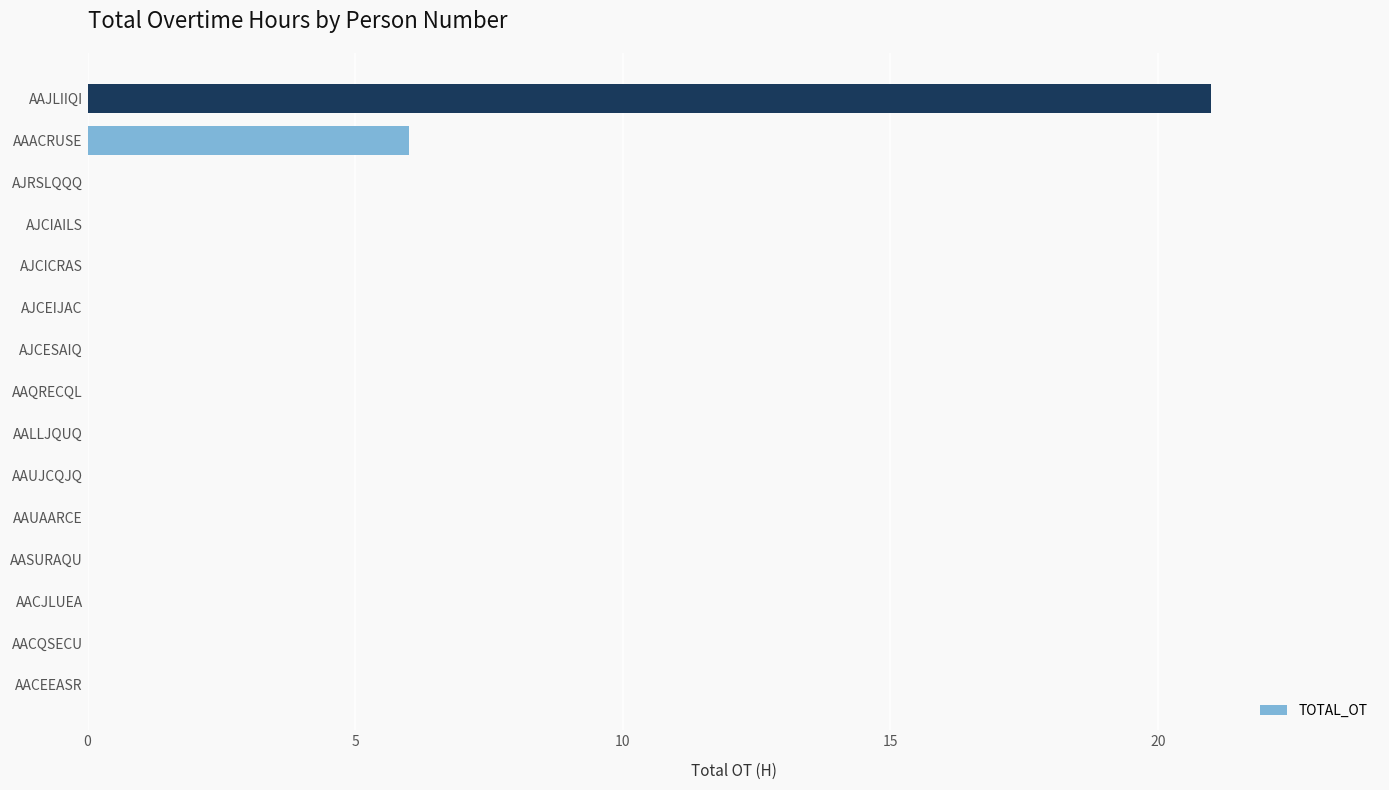

What is the maximum value shown in the chart?

21